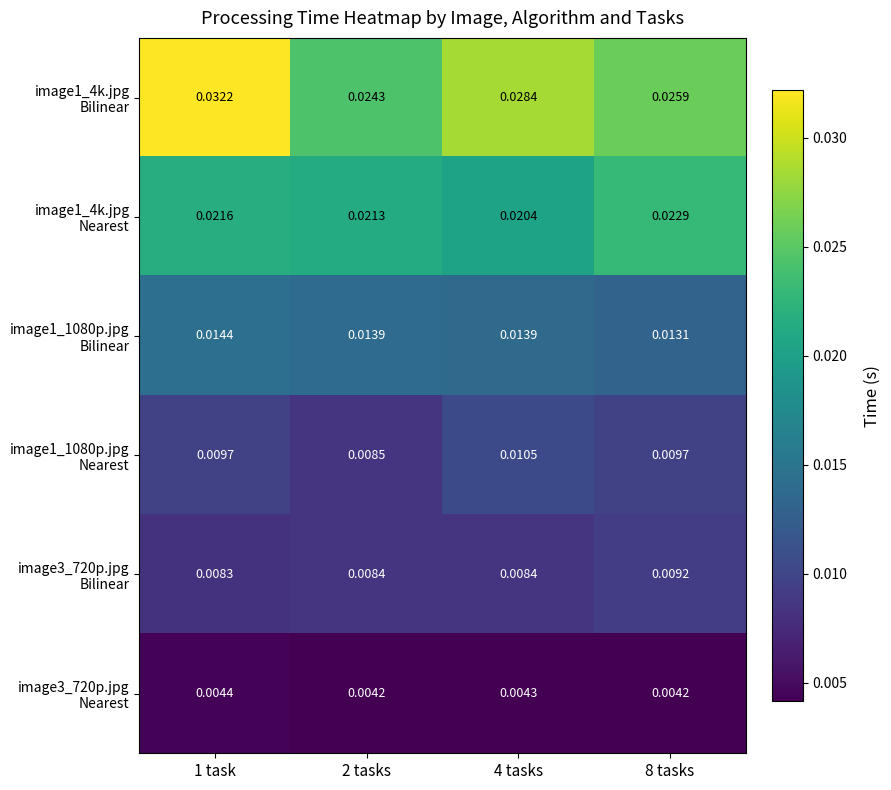

Between 2 tasks and 4 tasks, which is larger?

4 tasks